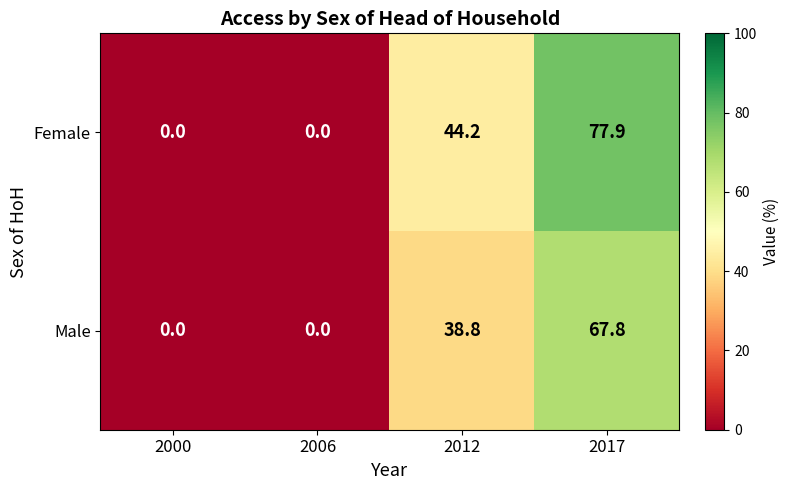

Reading right to left, transcribe all the data shown in this chart.

Female: 77.9	44.2	0.0	0.0
Male: 67.8	38.8	0.0	0.0